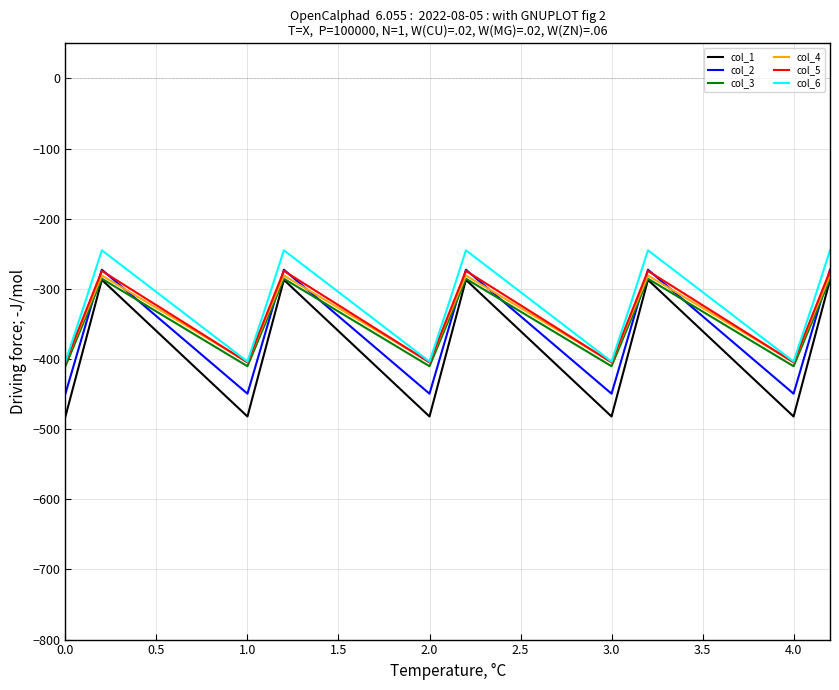

What is the maximum value shown in the chart?

-245.0